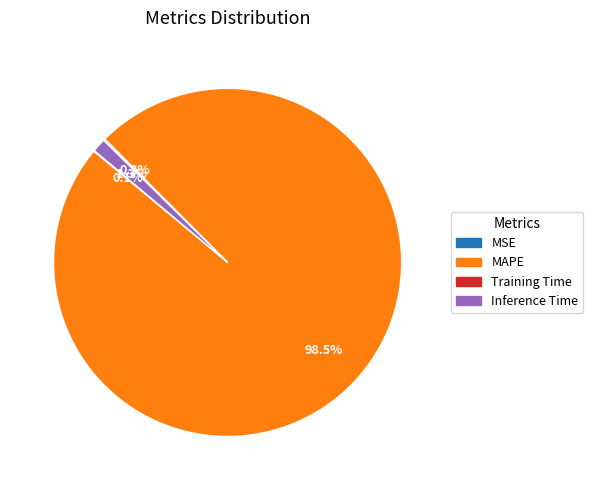

Does any single category account for the majority?

Yes